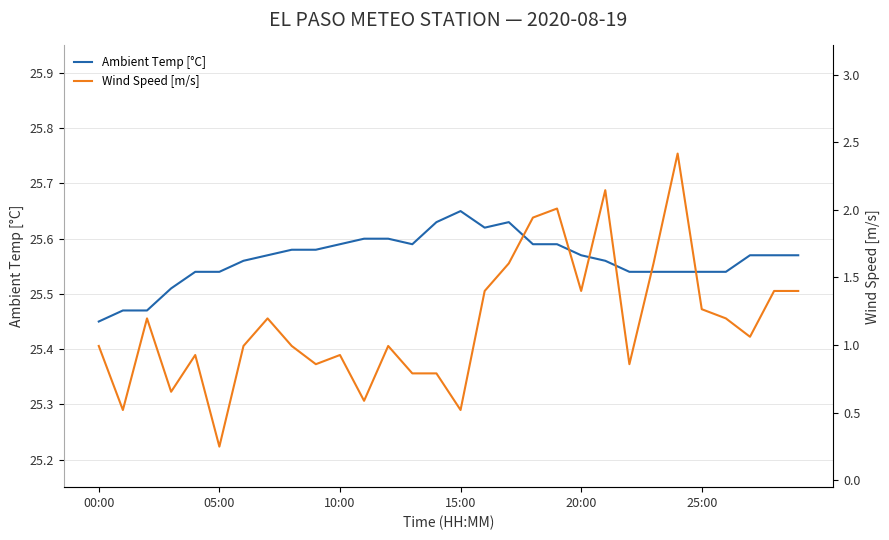

True or false: Ambient Temp [°C] and Wind Speed [m/s] intersect in this chart.

False